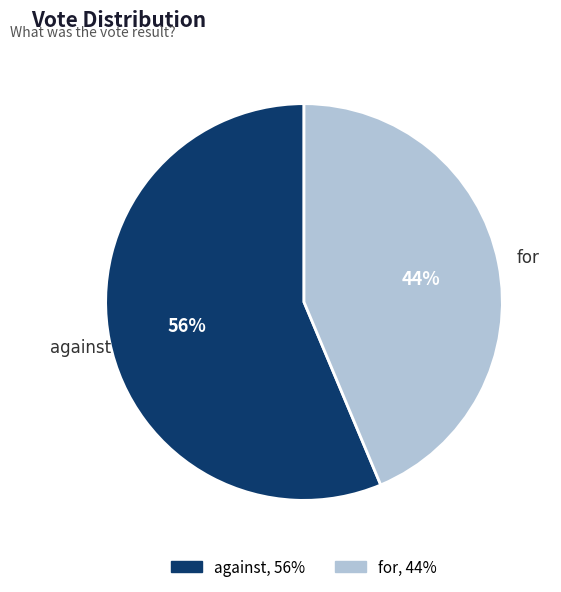

Which slice is the smallest?

for